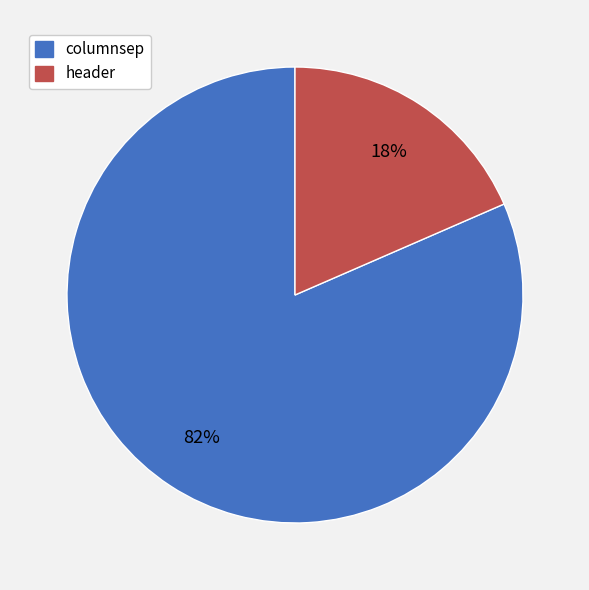

Which has a higher value, columnsep or header?

columnsep